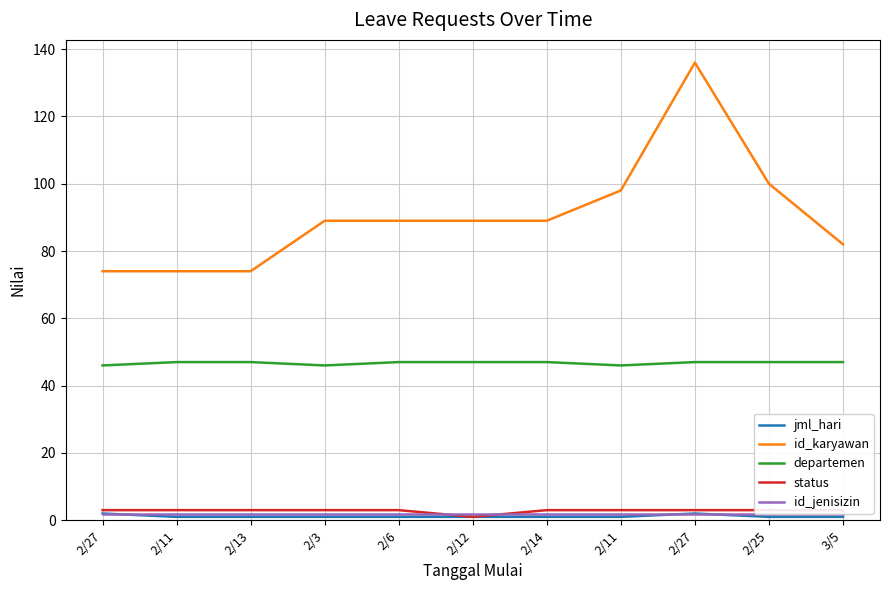

What is the minimum value for jml_hari?

1